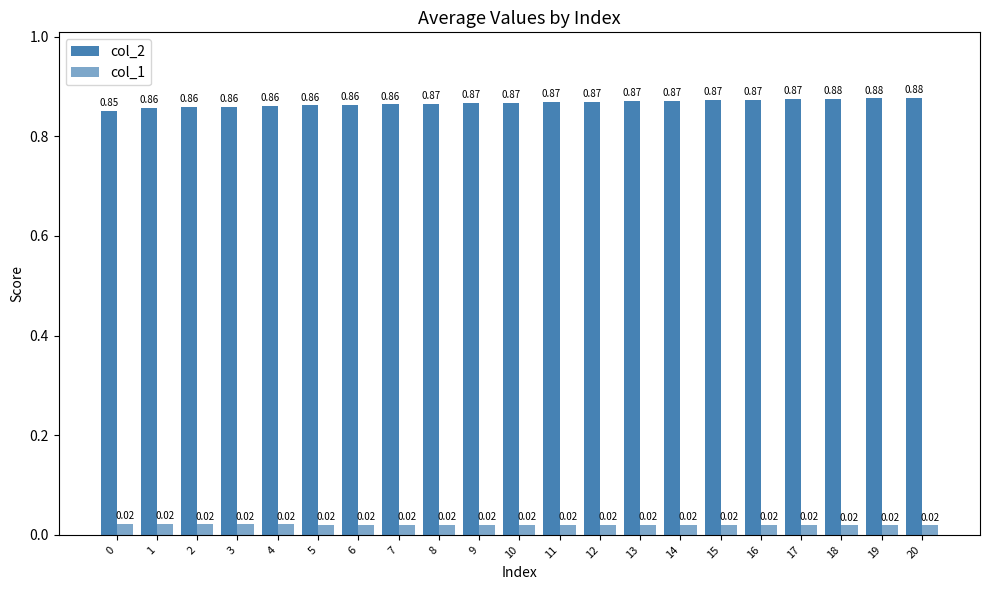

List the labels in order of col_1 value, largest first.

0, 1, 2, 3, 4, 5, 6, 7, 8, 9, 10, 11, 12, 13, 14, 15, 16, 17, 18, 19, 20